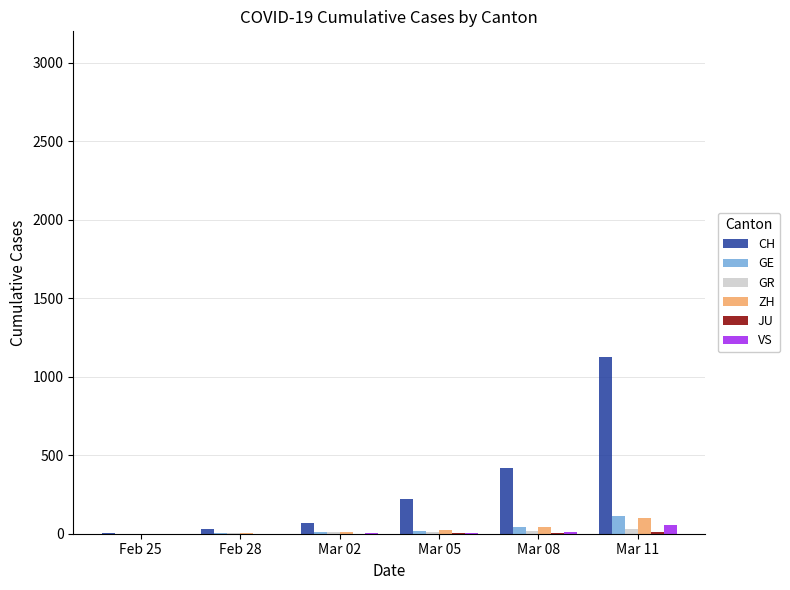

The value of CH at Mar 08 is 418. True or false?

True